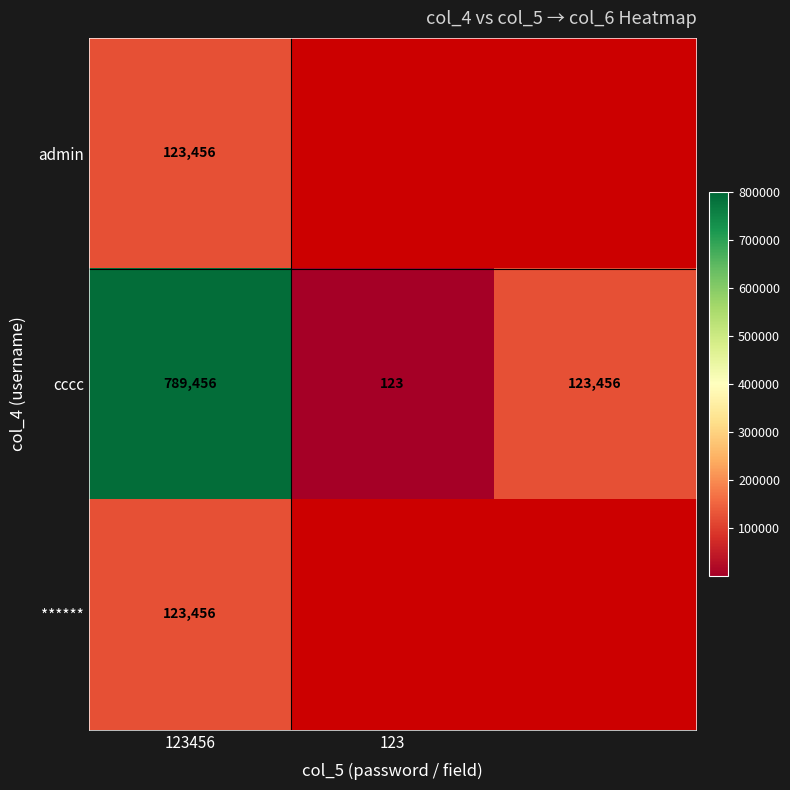

Which category has the lowest value in the cccc series?

123